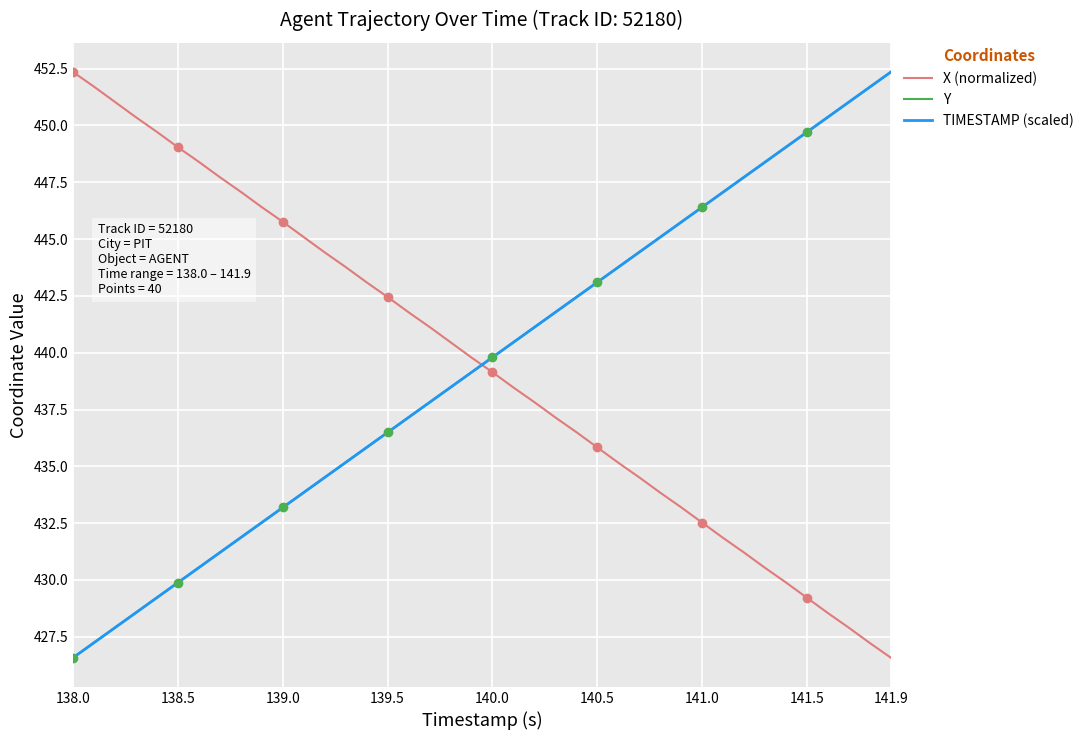

At which label does X (normalized) reach its peak?

138.0